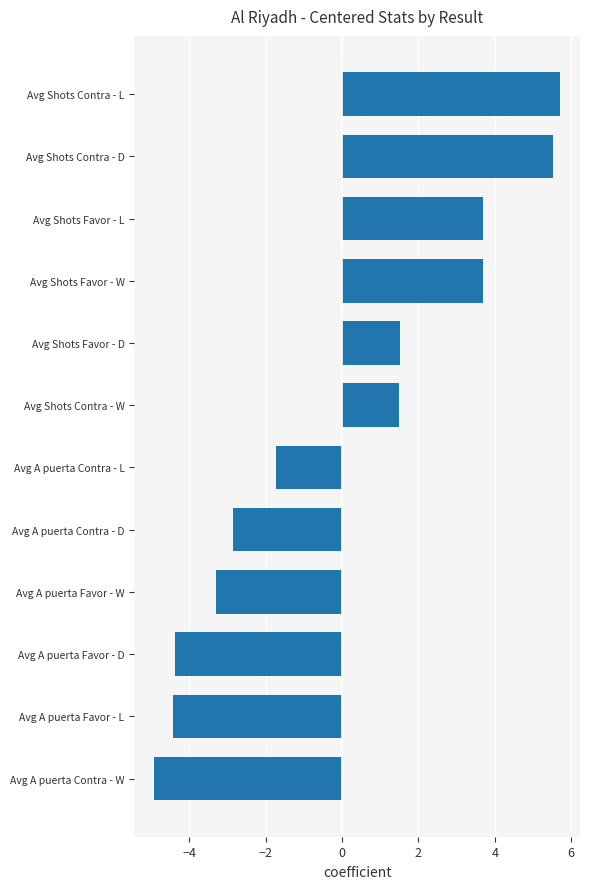

What is the change in value from Avg Shots Favor - W to Avg Shots Contra - L?

+2.0